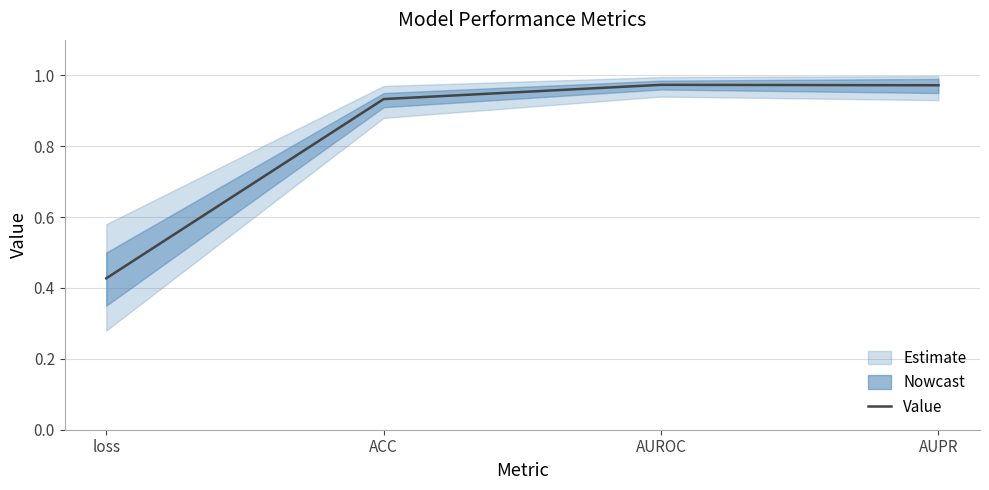

How many categories are shown in the chart?

4